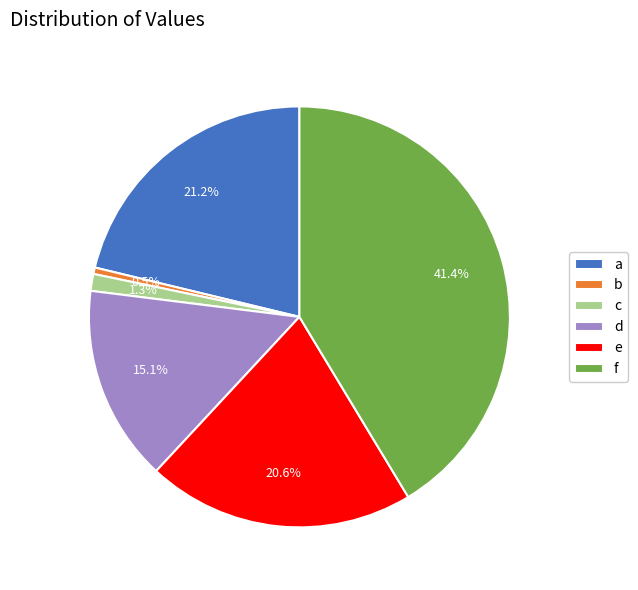

To the nearest percent, what is the difference between the d and f slice percentages?

26%